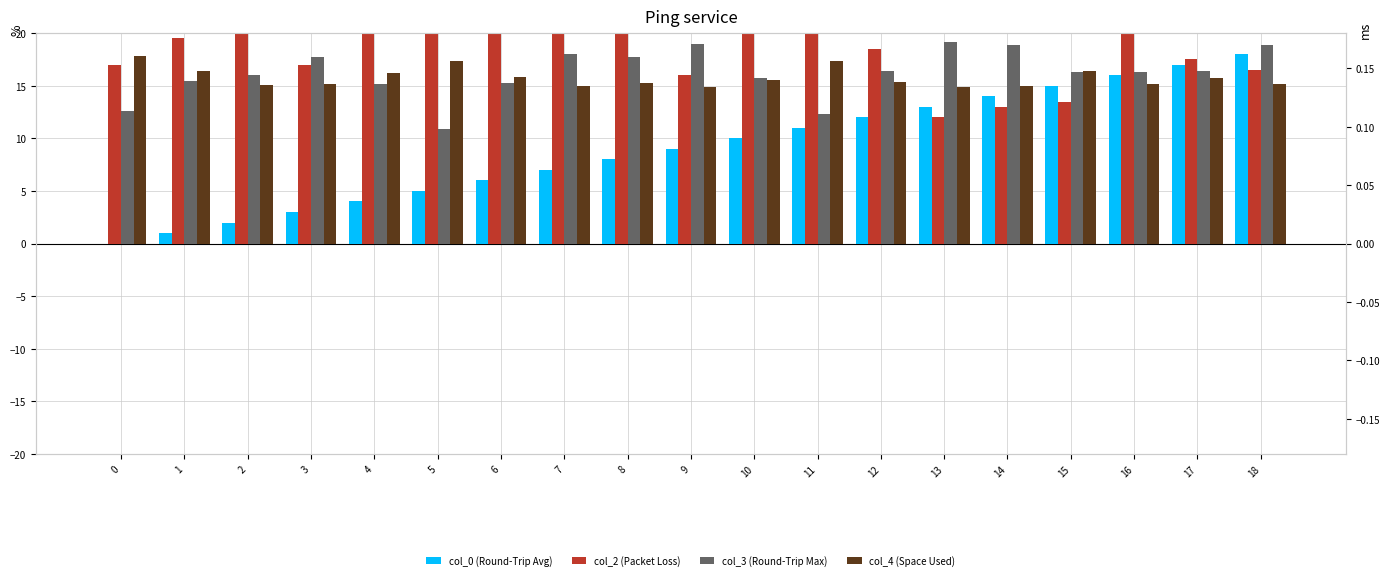

Which category has the highest value across all series?

16